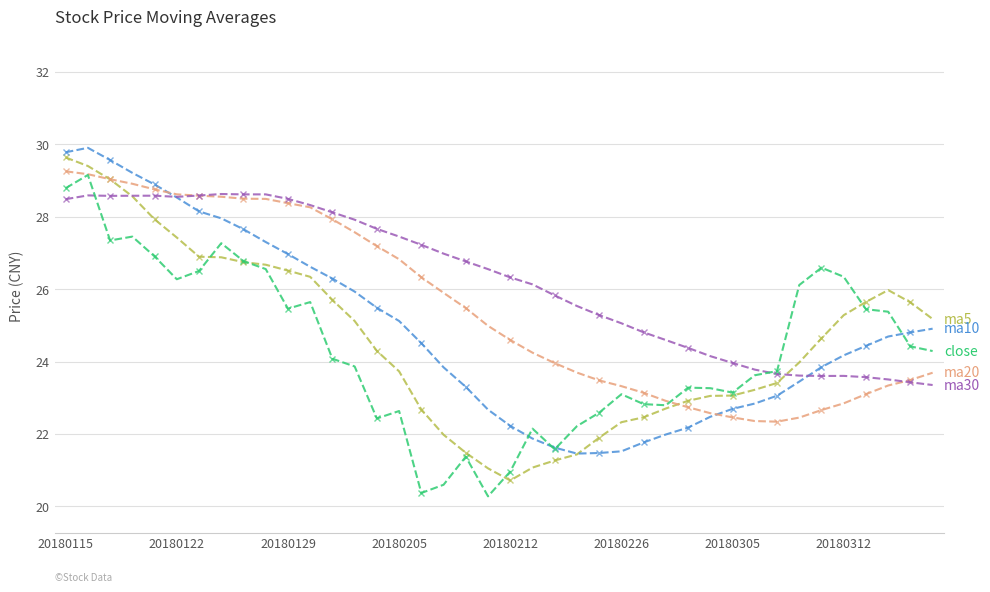

What is the smallest value displayed?

20.3